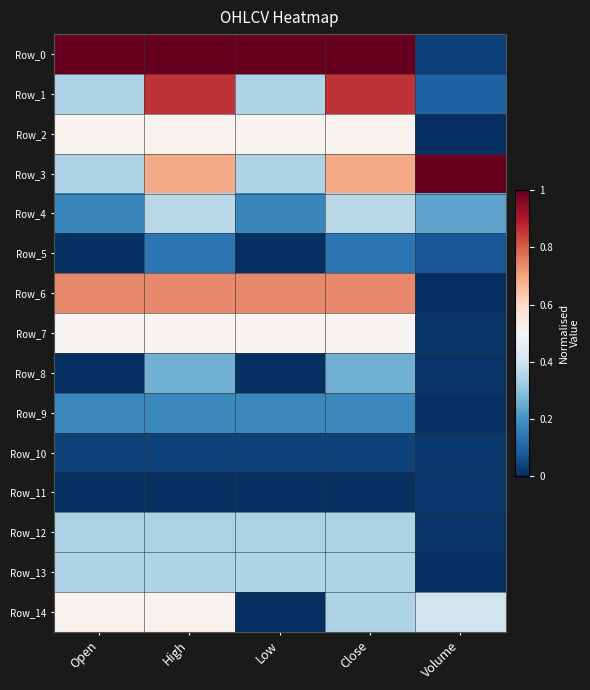

List the series in order of their peak value, lowest first.

Row_11, Row_10, Row_5, Row_9, Row_8, Row_12, Row_13, Row_4, Row_7, Row_2, Row_14, Row_6, Row_1, Row_0, Row_3